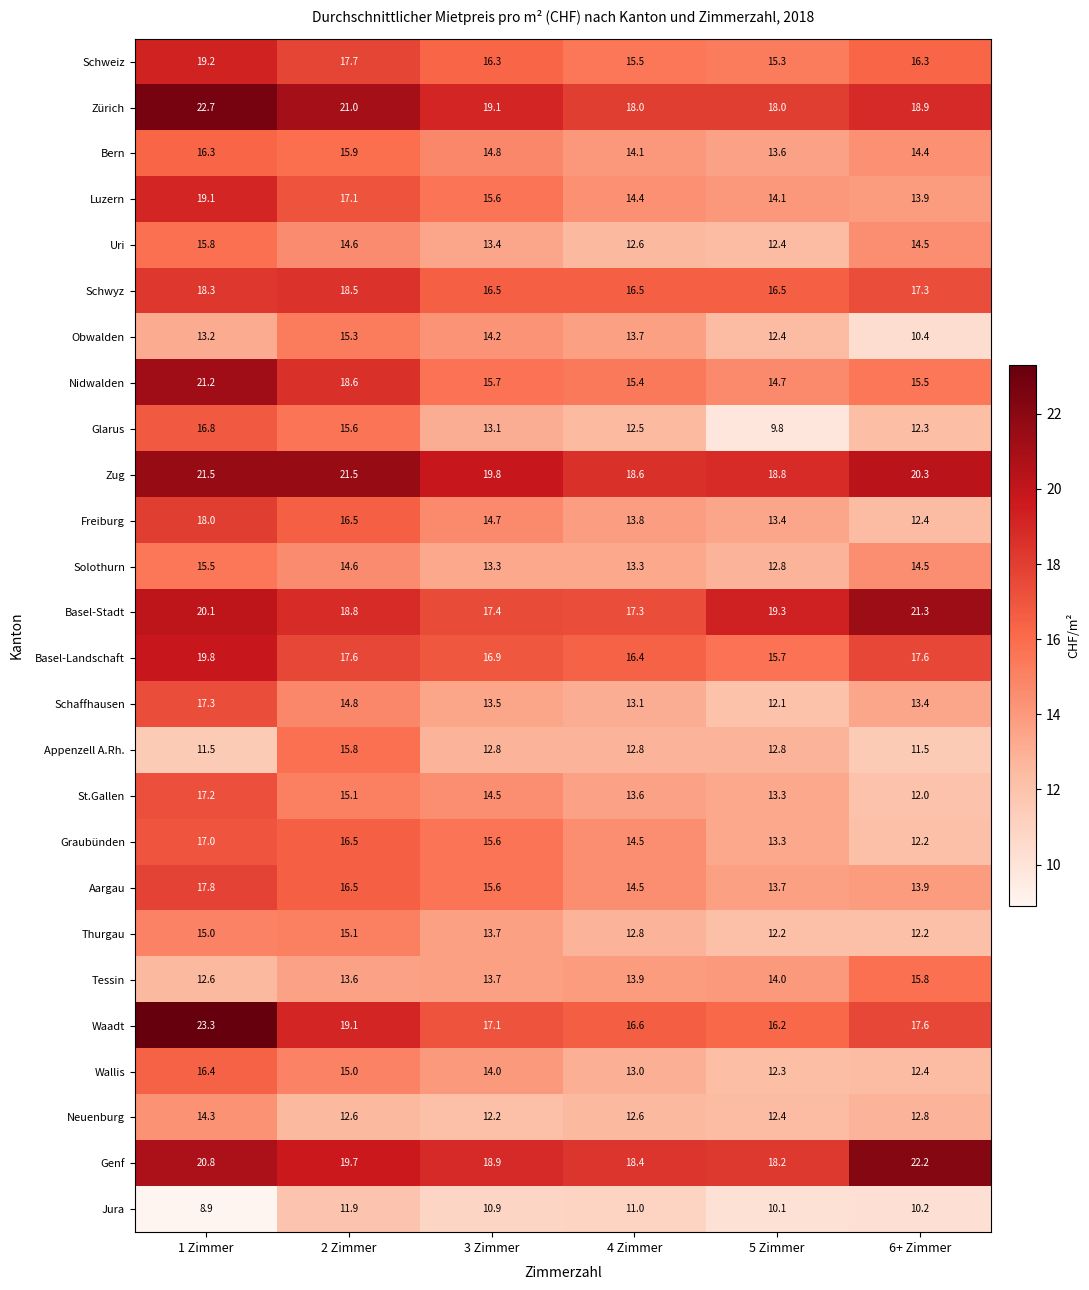

What is the highest value of the Schweiz series?

19.2